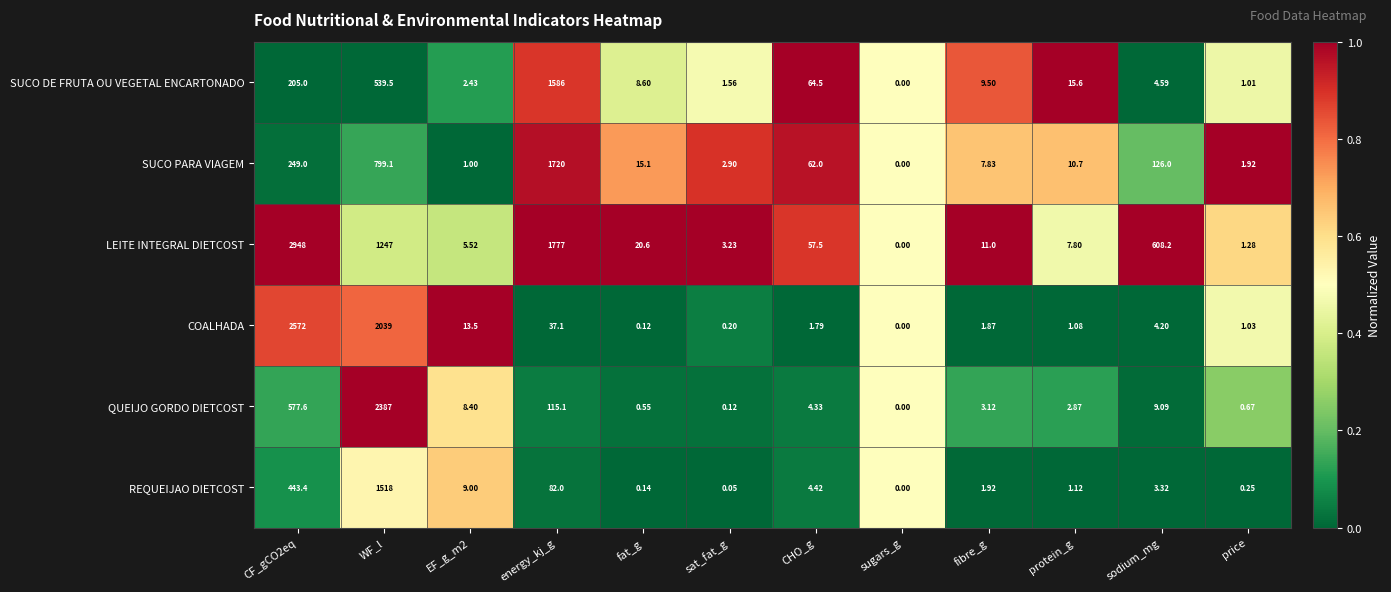

How many distinct data groups are displayed?

6